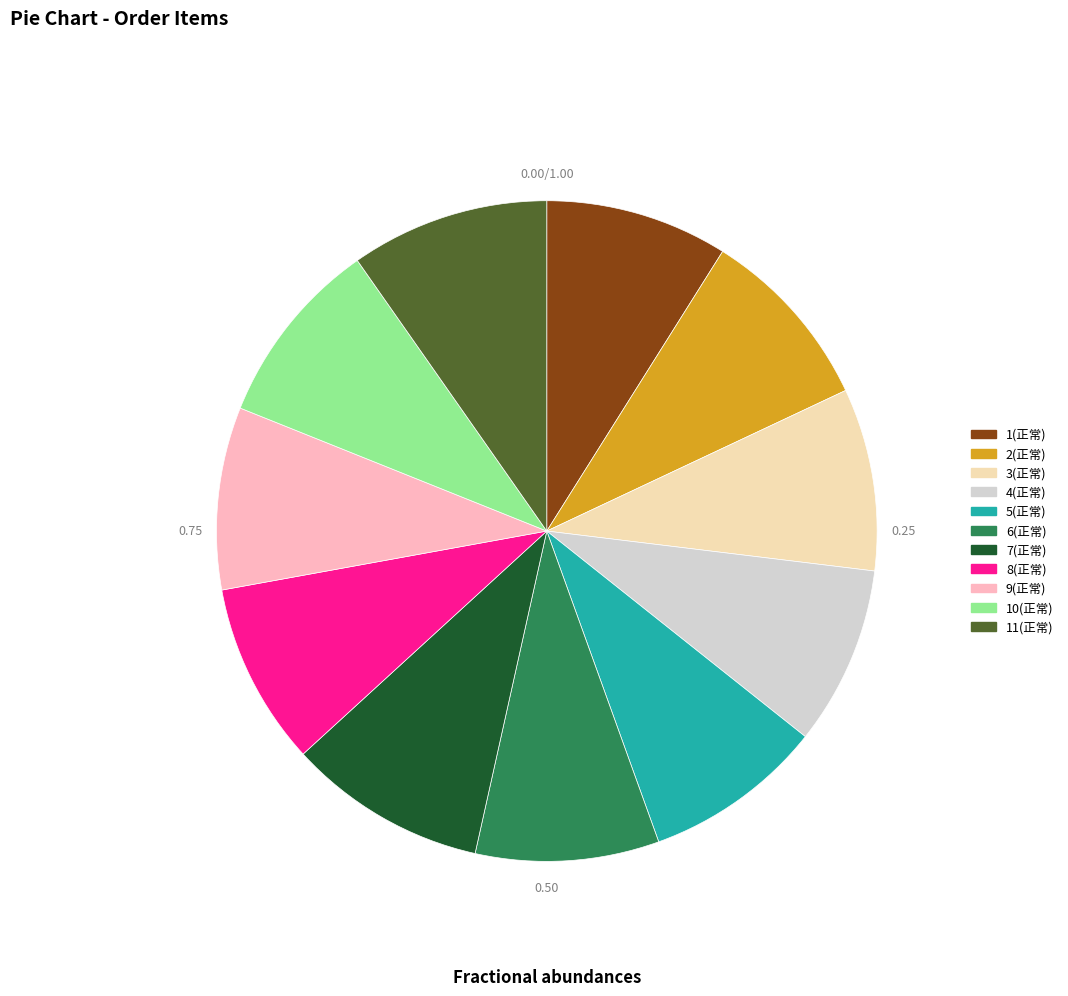

What percentage is NOT represented by 10(正常)?

90.8%